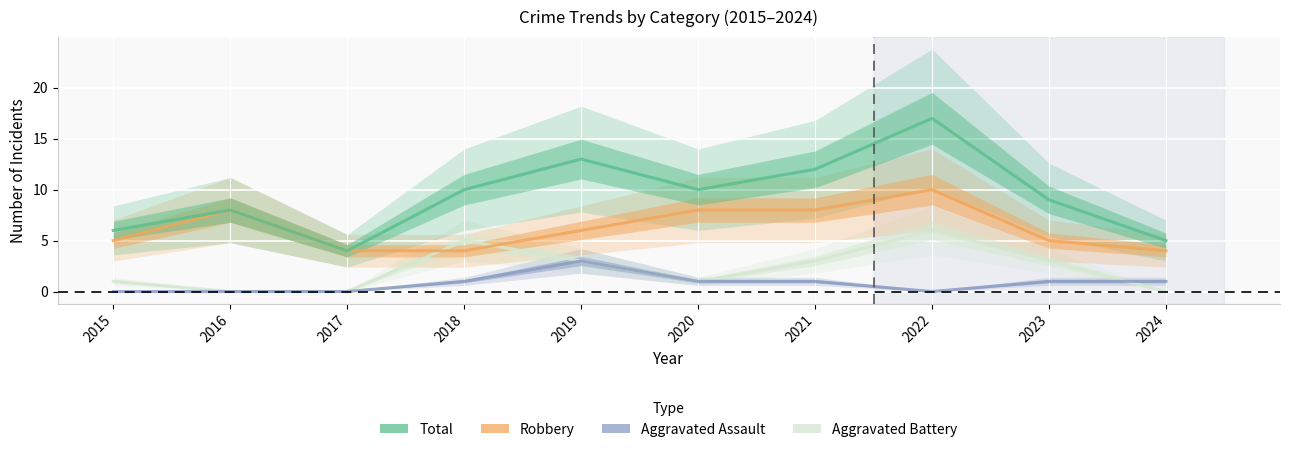

What are all the series names shown in the legend?

Aggravated Battery, Aggravated Assault, Robbery, Total